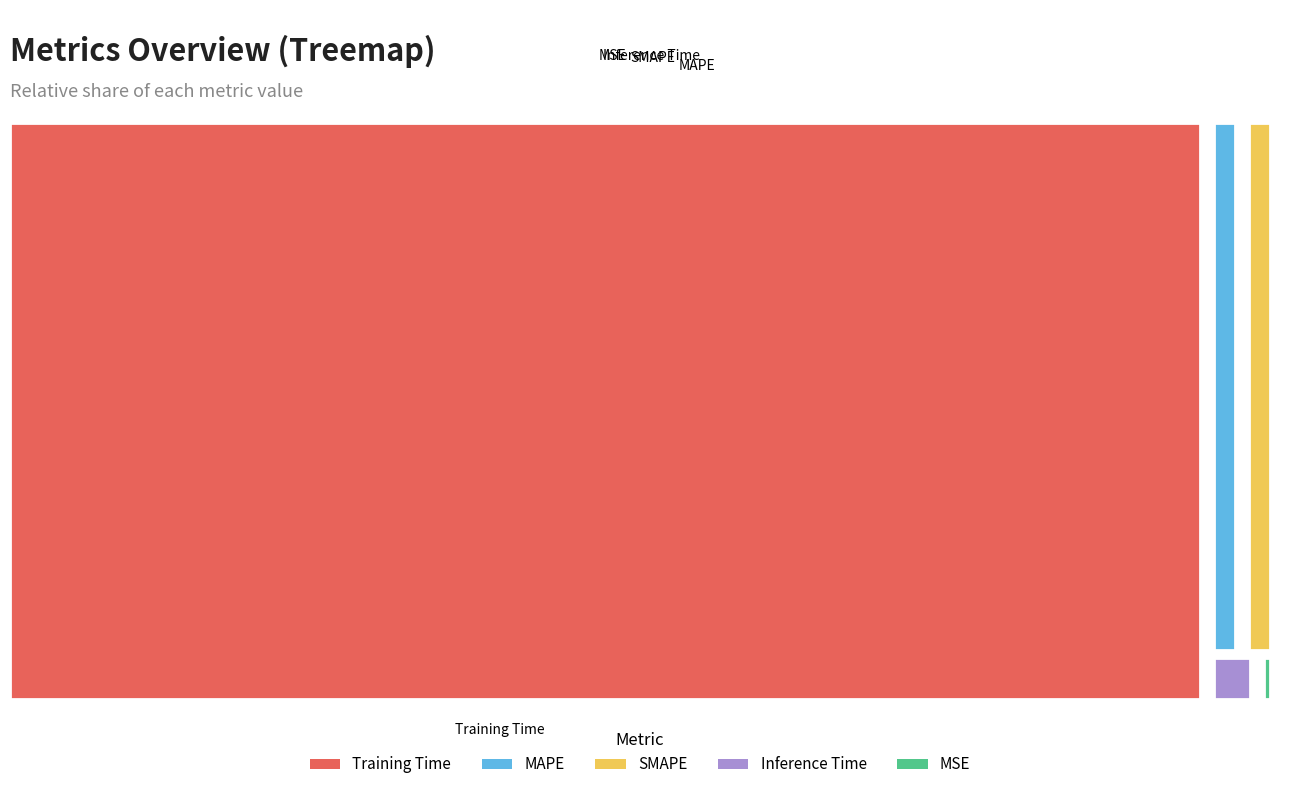

Is it true that MAPE is 2% of the pie?

True